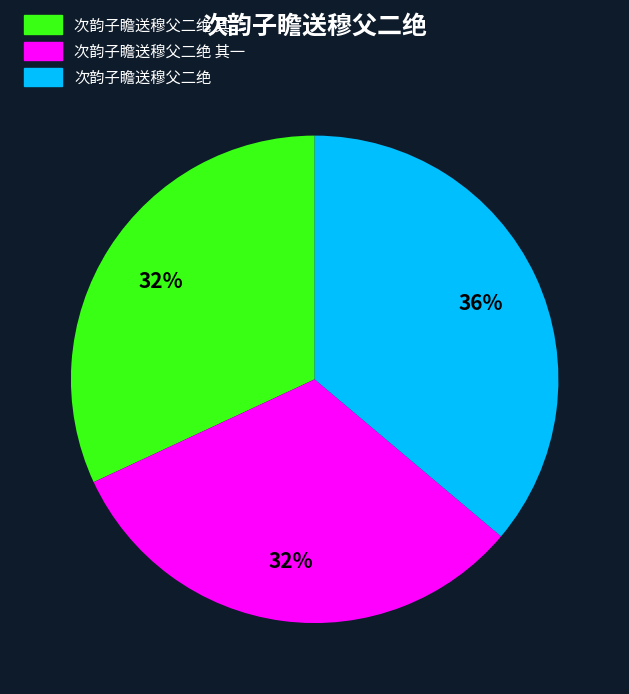

What percentage is the 次韵子瞻送穆父二绝 slice, to the nearest percent?

36%